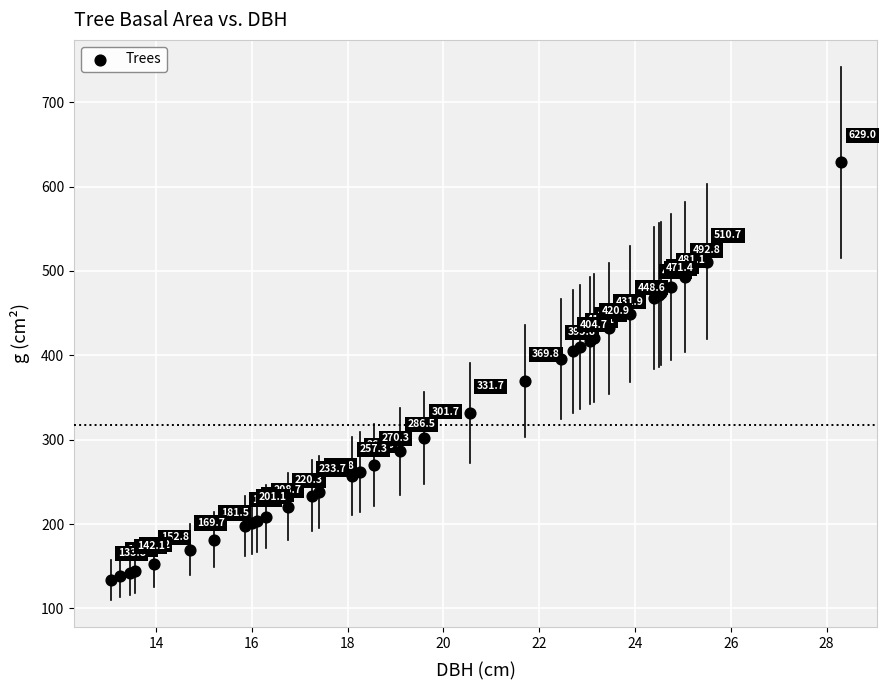

What Y value in the scatter plot is closest to 381?

369.8